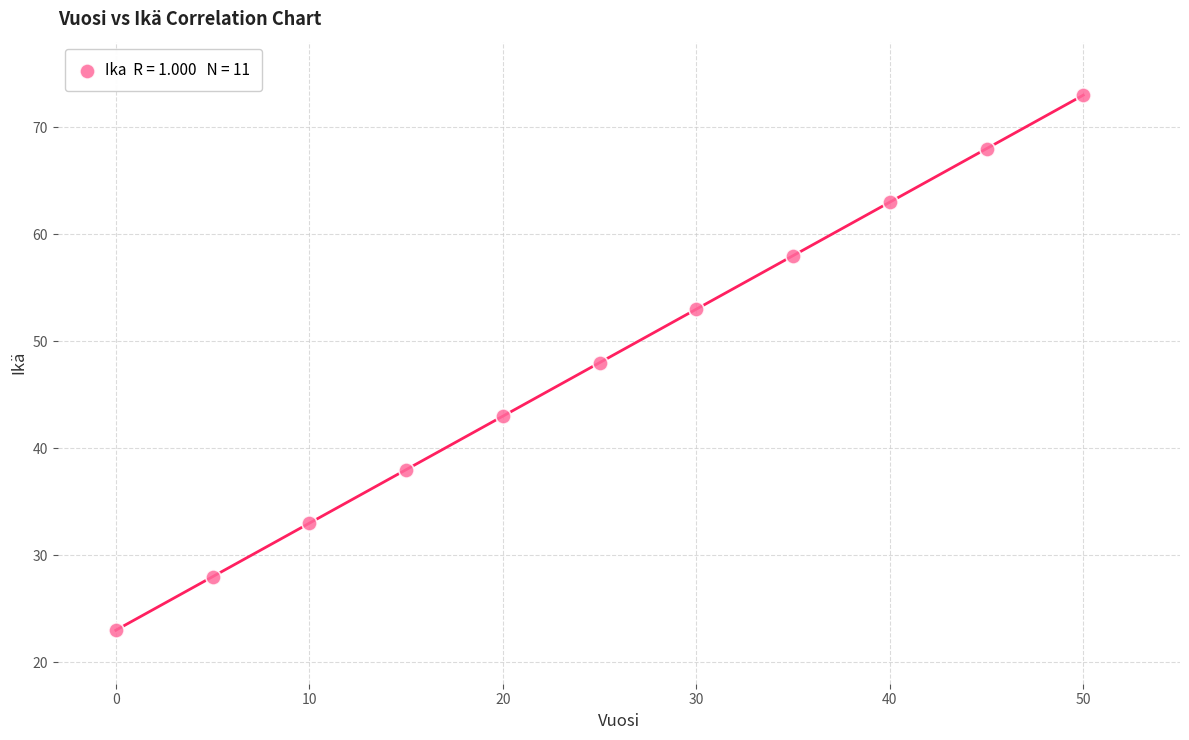

What is the range of Y values (max minus min)?

50